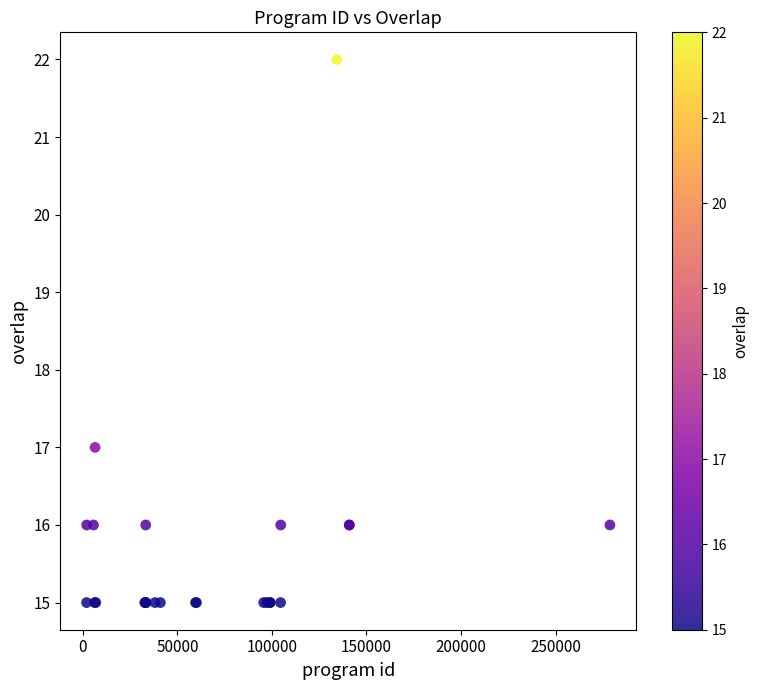

What Y value in the scatter plot is closest to 18?

17